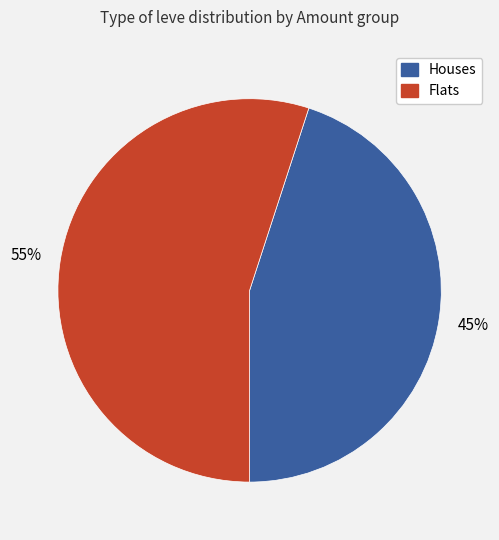

Does any single category account for the majority?

Yes